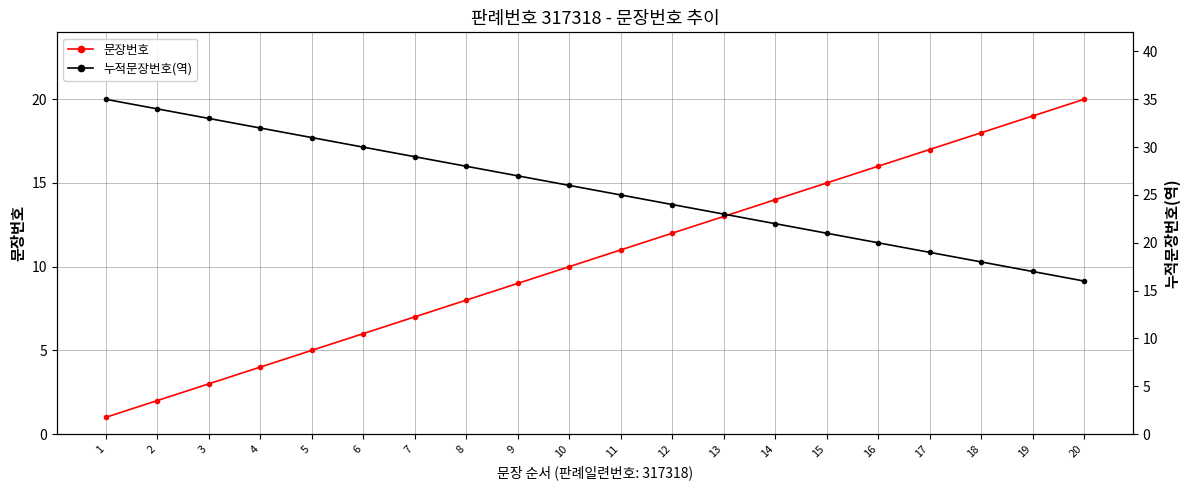

The value of 문장번호 at 2 is 2. True or false?

True